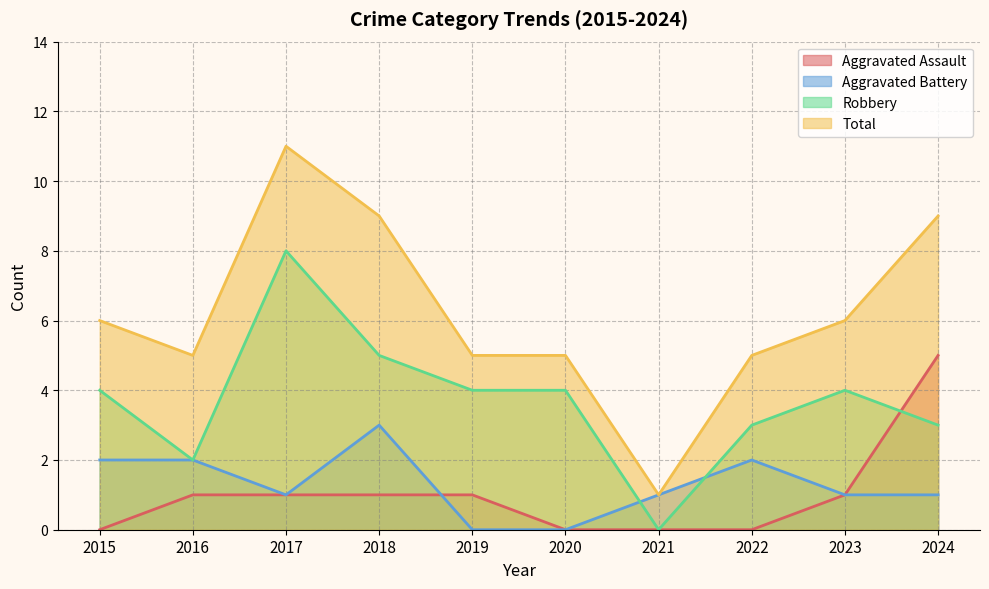

How many values in the Robbery series exceed 4?

2